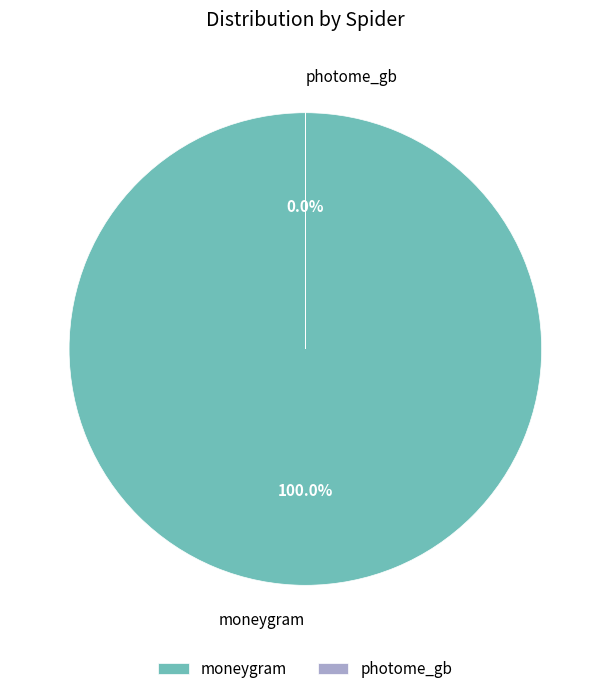

Is there a majority slice in this chart?

Yes